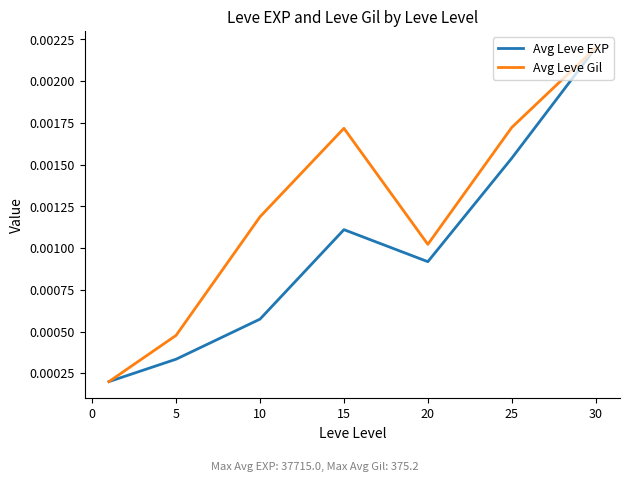

How many lines are shown in the chart?

2